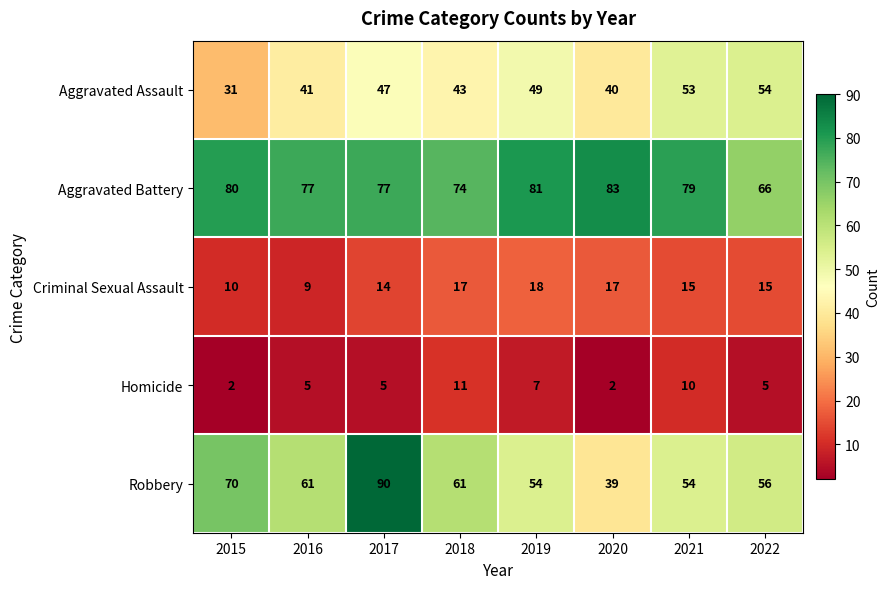

Rank the series by their maximum value, from lowest to highest.

Homicide, Criminal Sexual Assault, Aggravated Assault, Aggravated Battery, Robbery